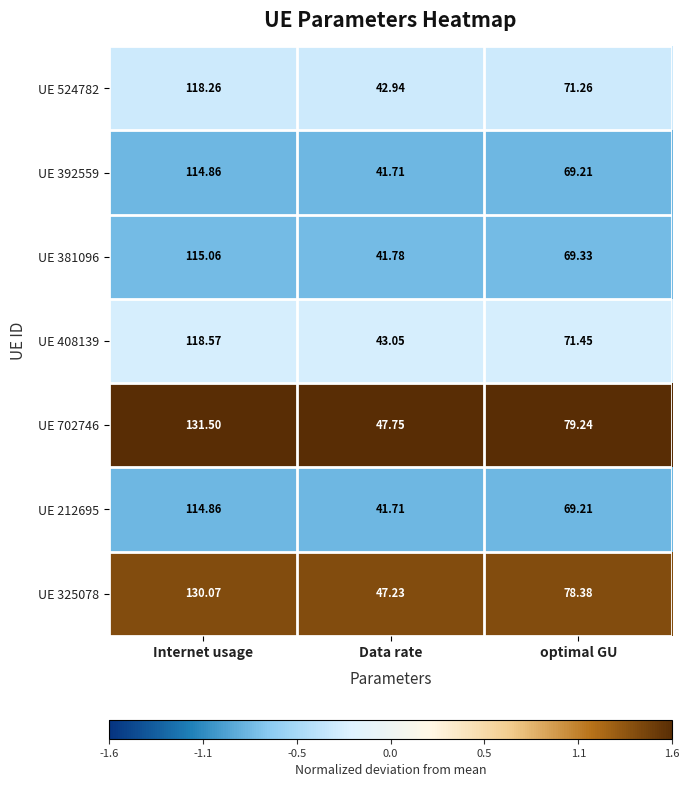

Where does the UE 325078 series first go above 78?

Internet usage